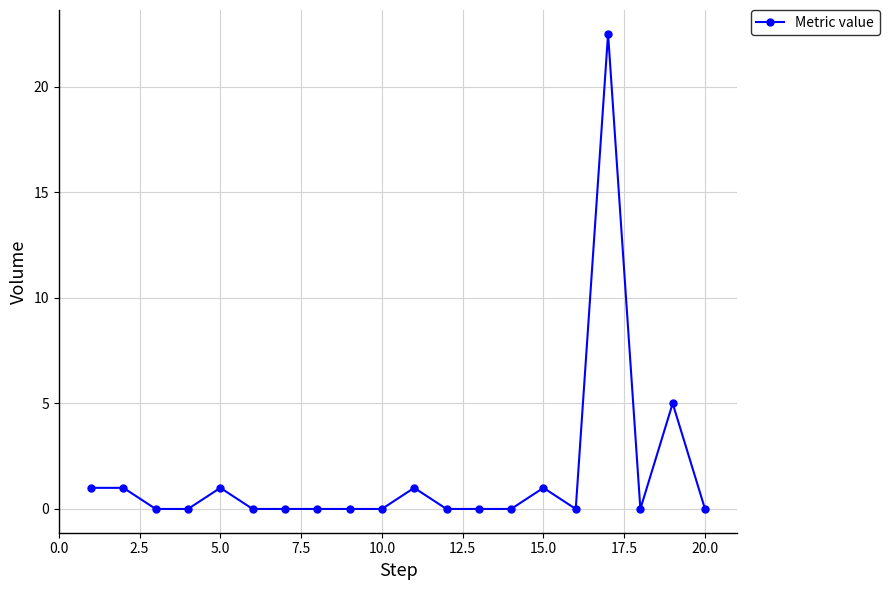

What is the sum of all values?

32.5